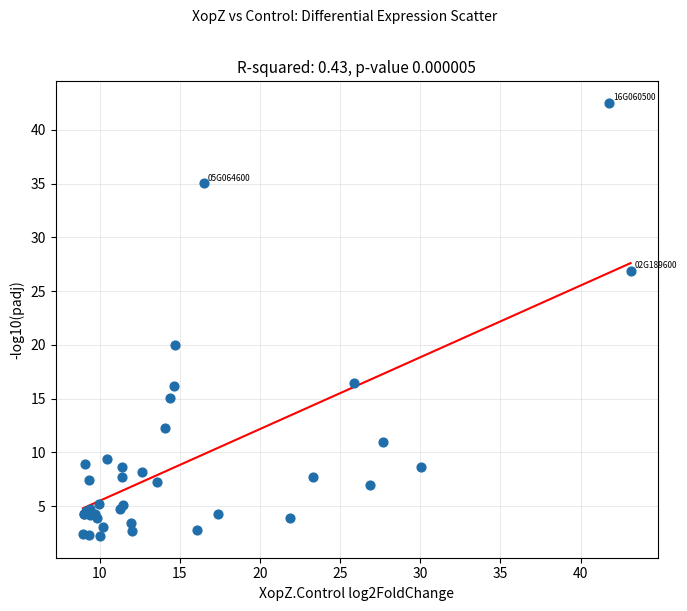

What Y value in the scatter plot is closest to 22?

20.0